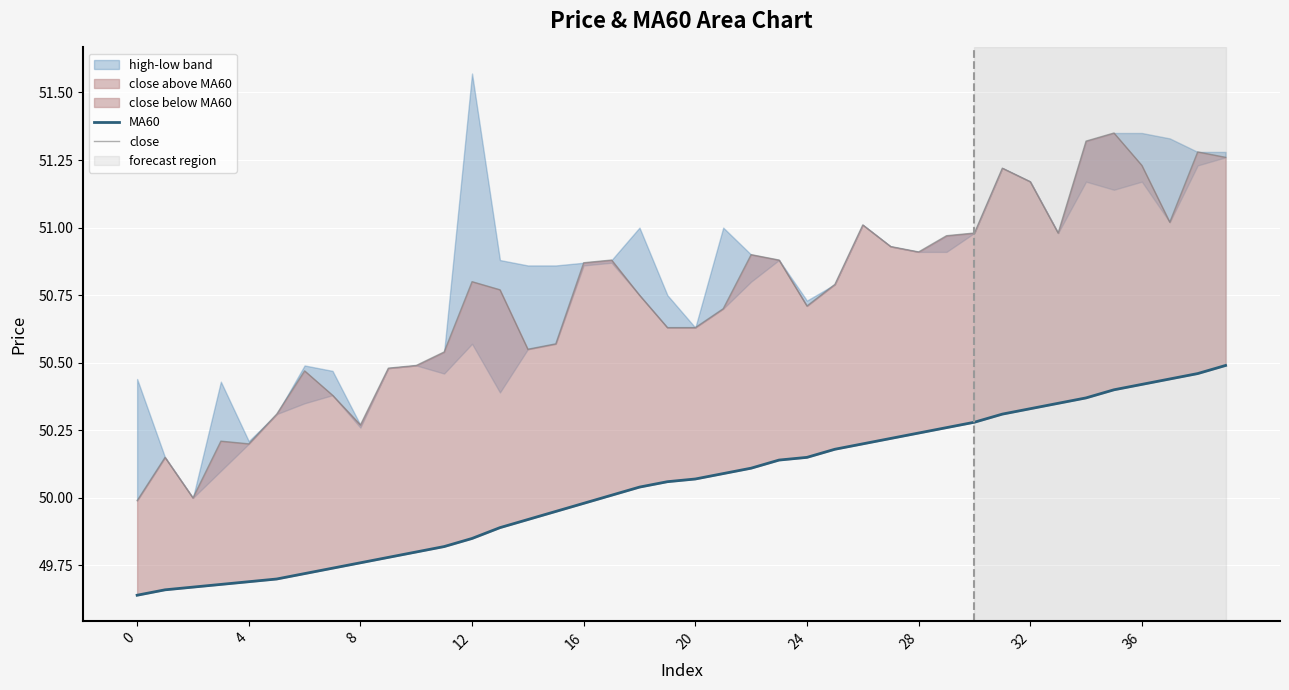

What is the sum of the close values at 20 and 17?

101.5